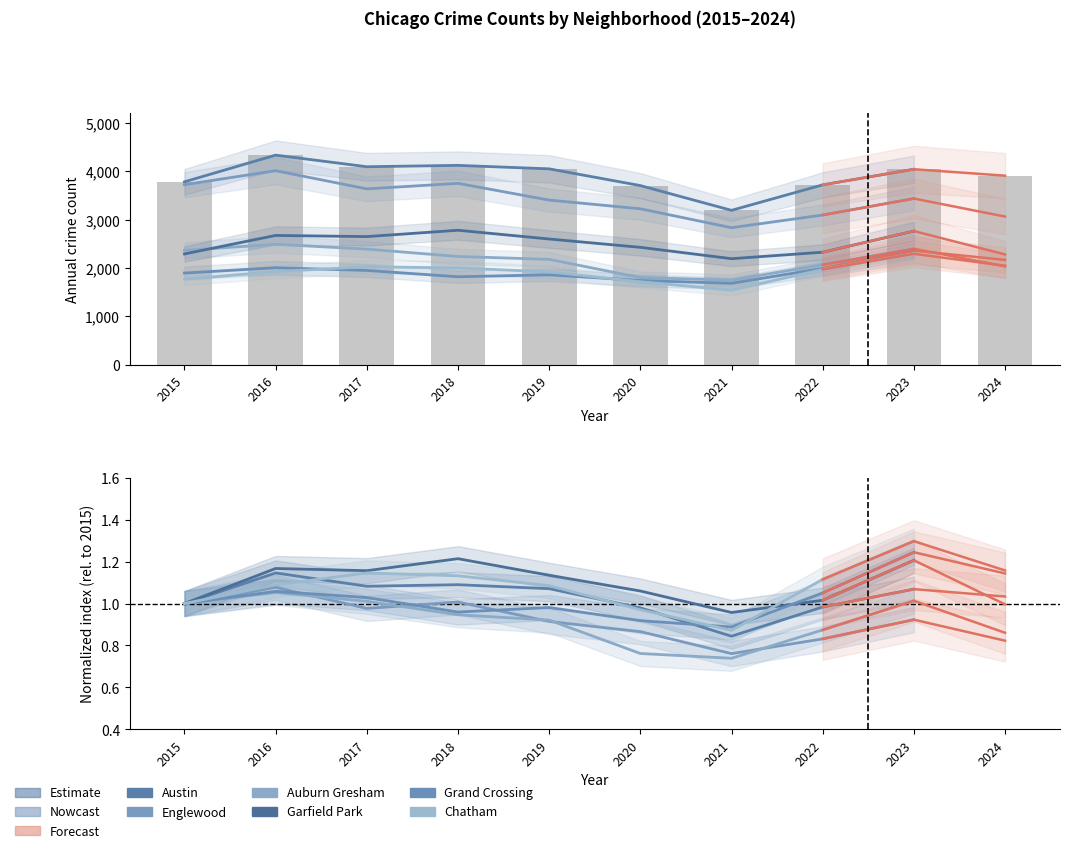

Which label corresponds to the largest value in the chart?

2023